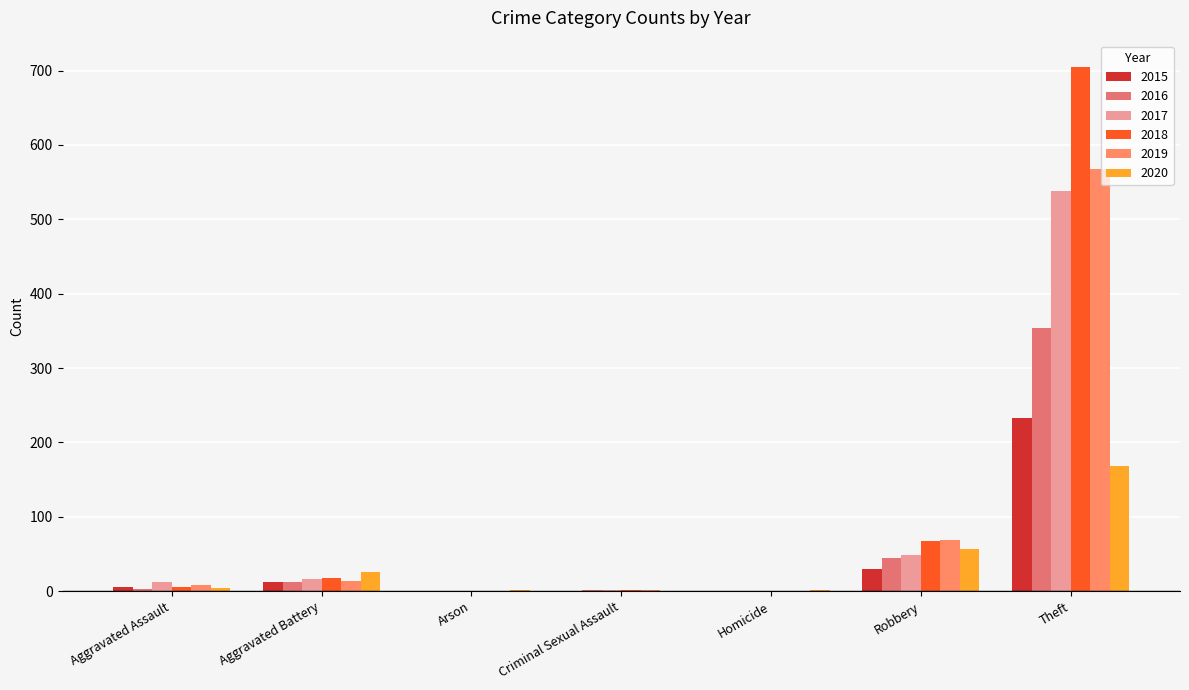

At Aggravated Assault, list the series in order from smallest to largest.

2016, 2020, 2018, 2015, 2019, 2017